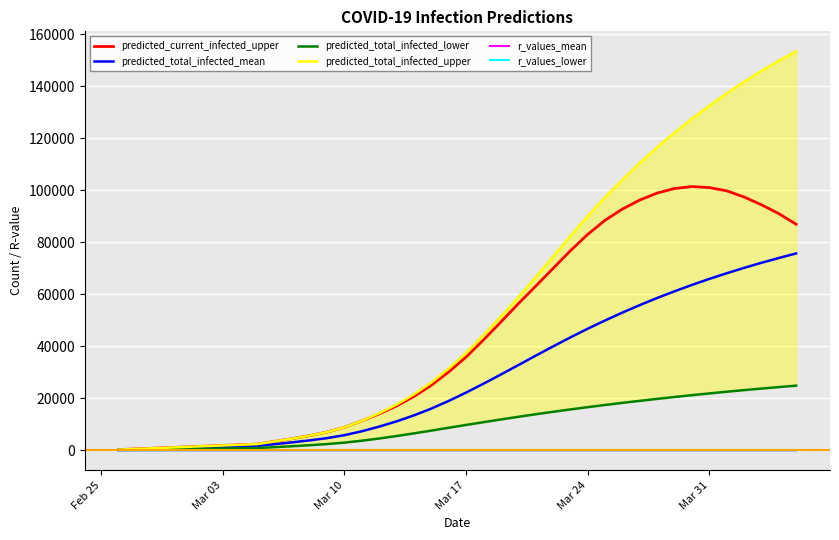

What is the highest value of the predicted_current_infected_upper series?

101377.0